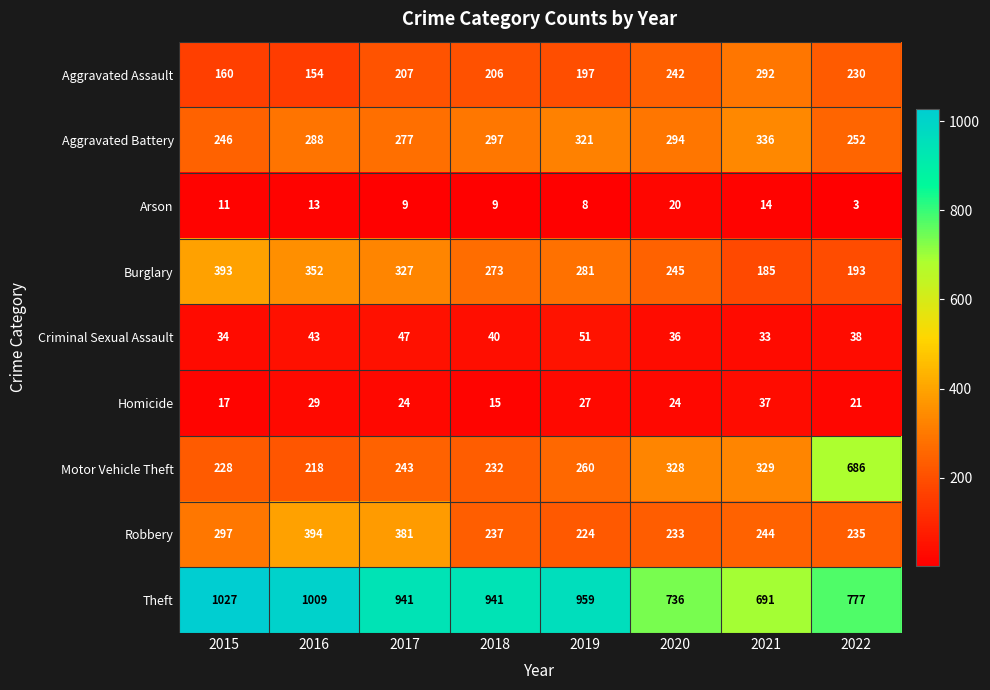

How many series are shown in this chart?

9